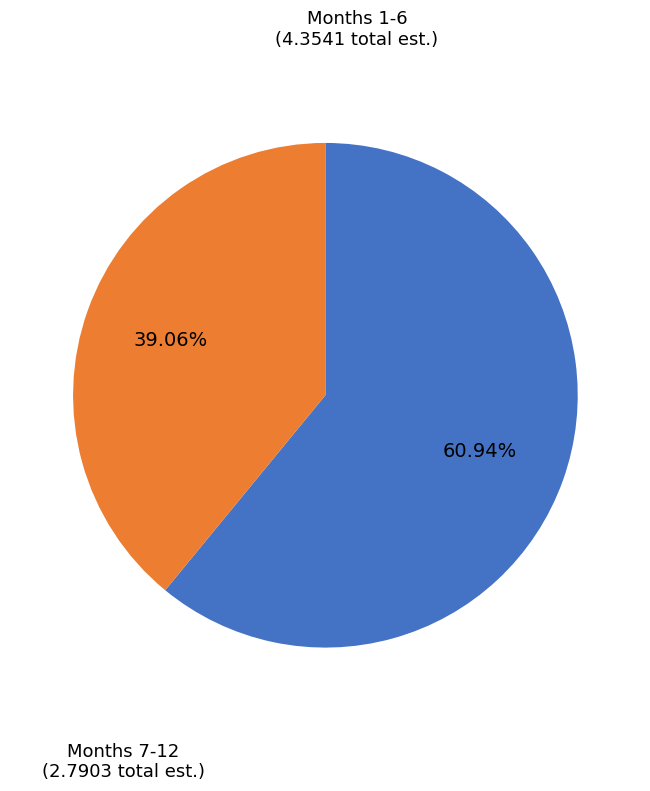

Does any single category account for the majority?

Yes